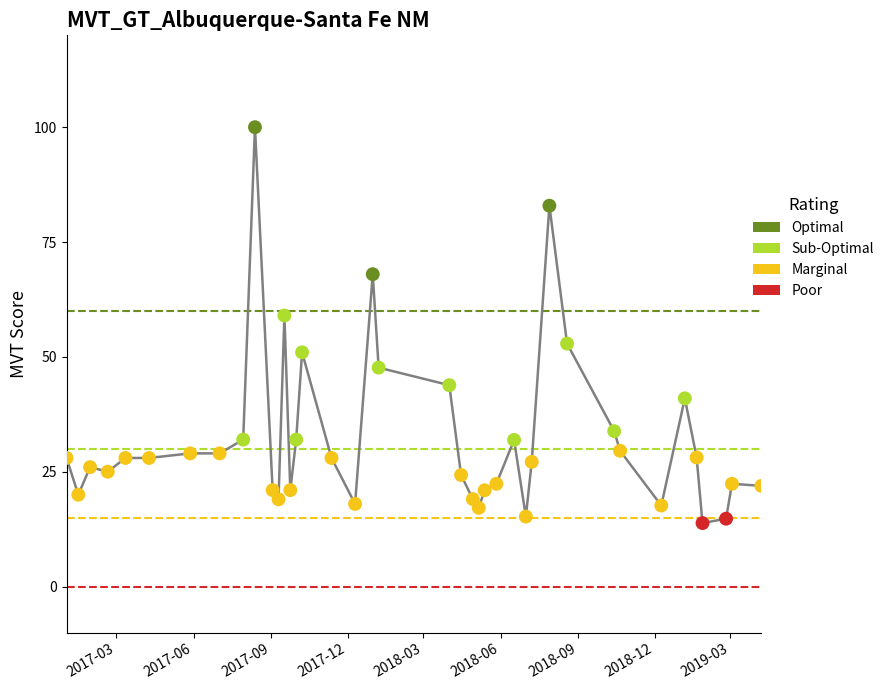

What is the smallest value displayed?

13.8